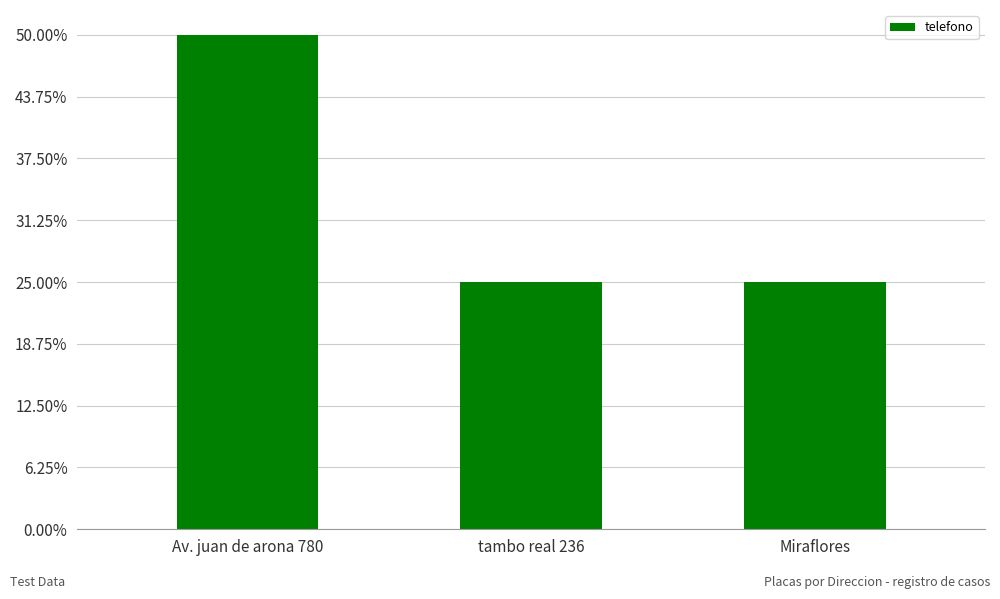

Which has a higher value, tambo real 236 or Miraflores?

tambo real 236